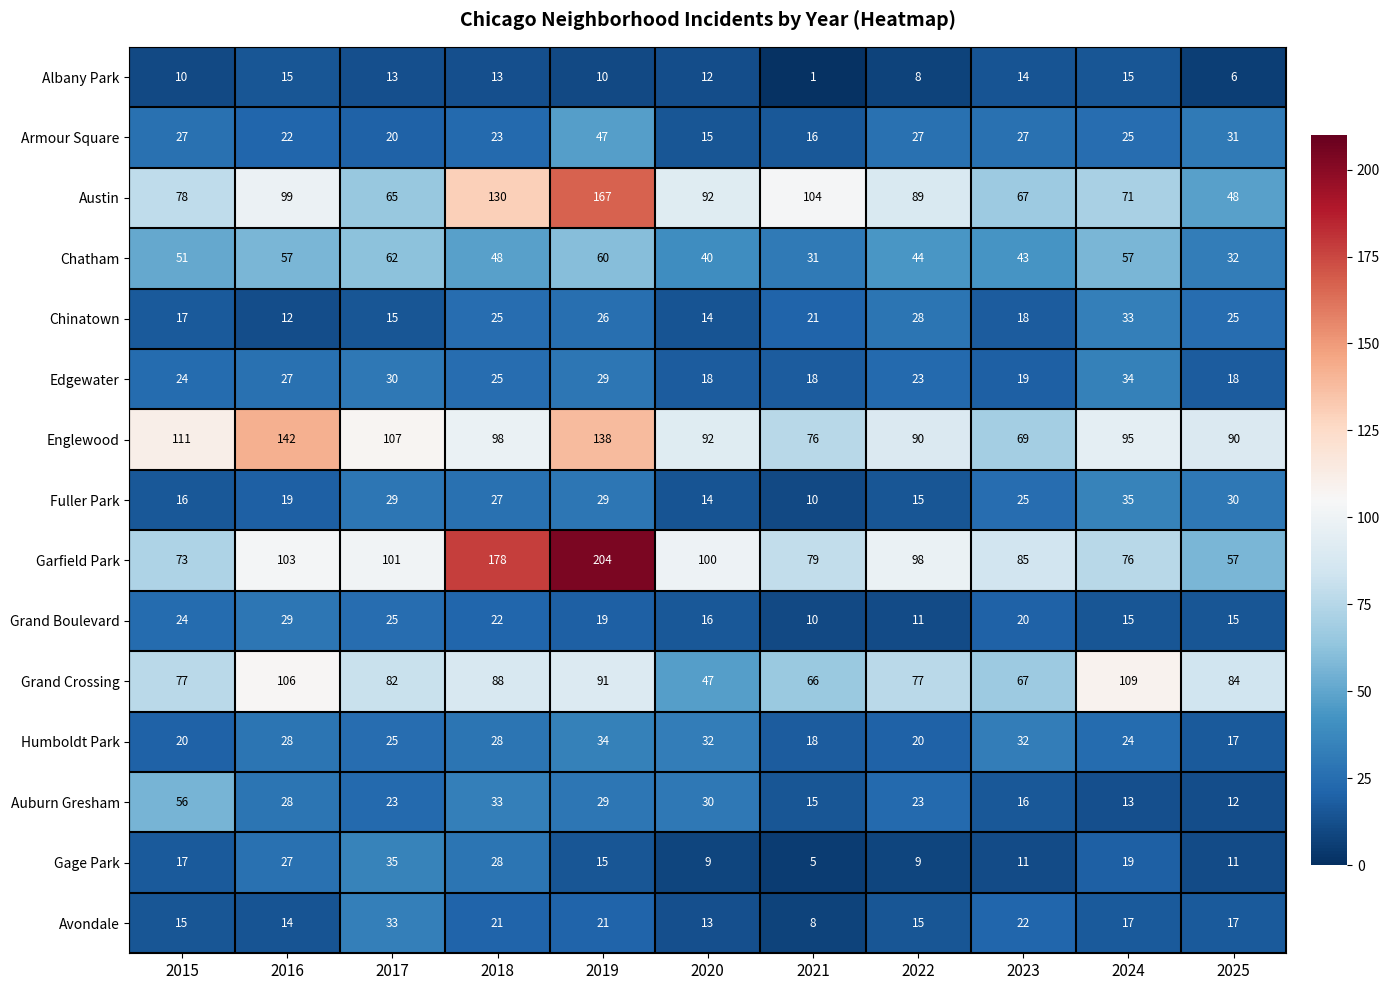

How many categories are shown in the chart?

11